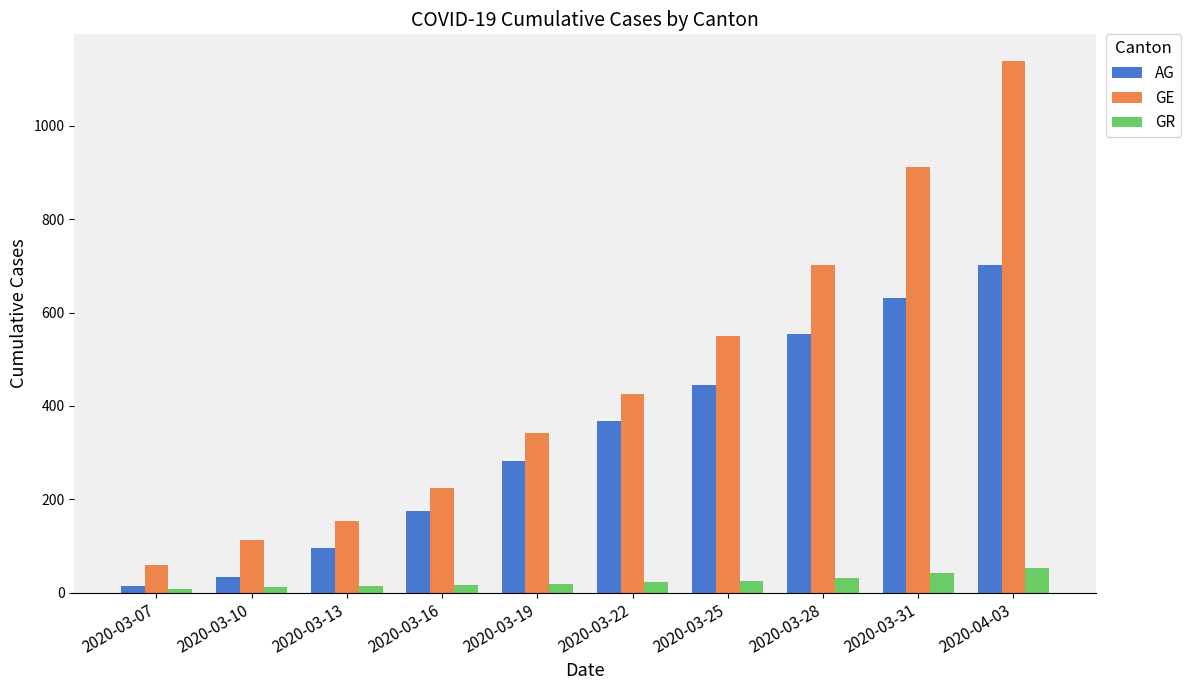

Rank the series by their average value, from lowest to highest.

GR, AG, GE